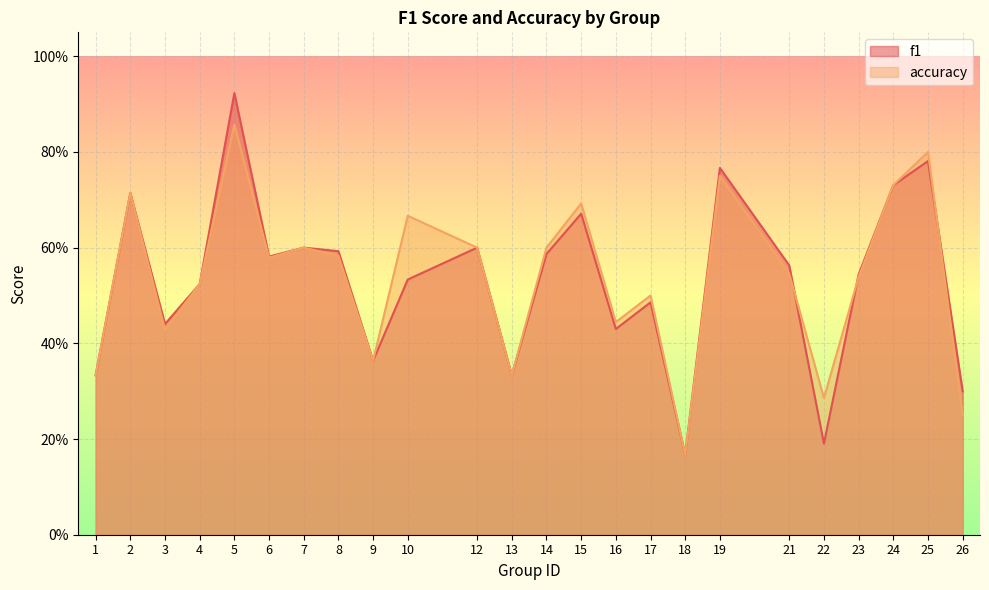

How many f1 values are between 0 and 1?

24